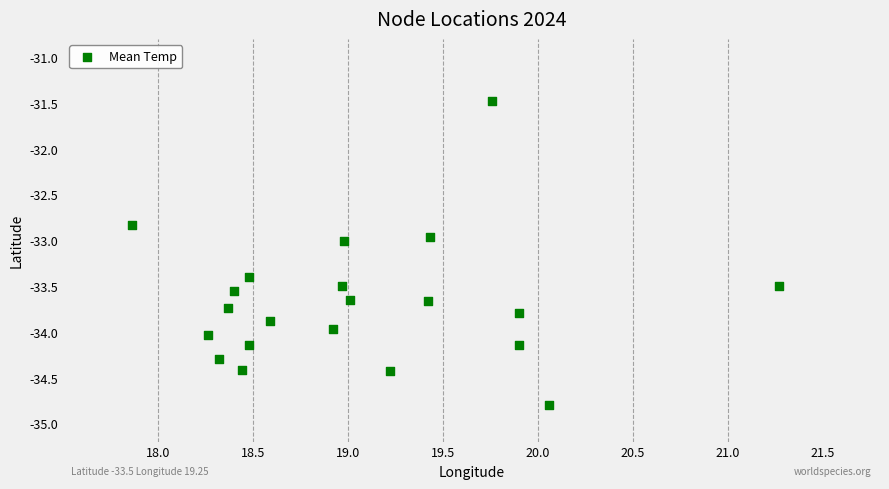

What is the range of X values (max minus min)?

3.4